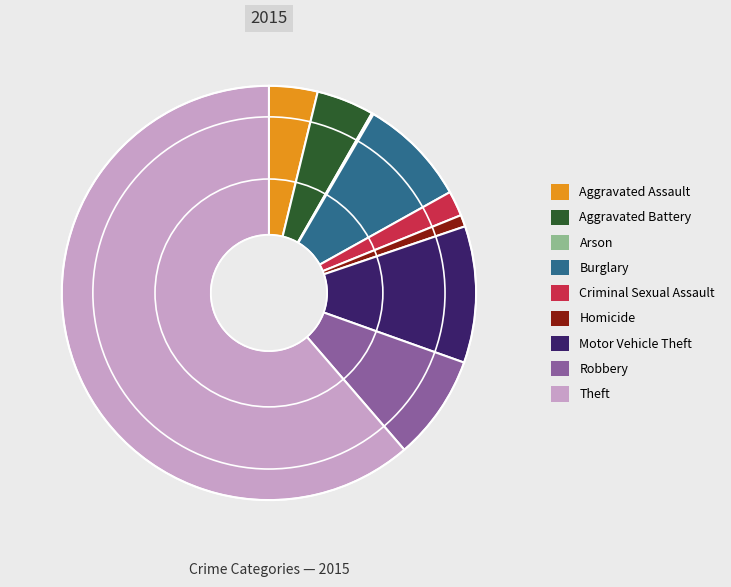

Which category has the biggest portion of the pie?

Theft